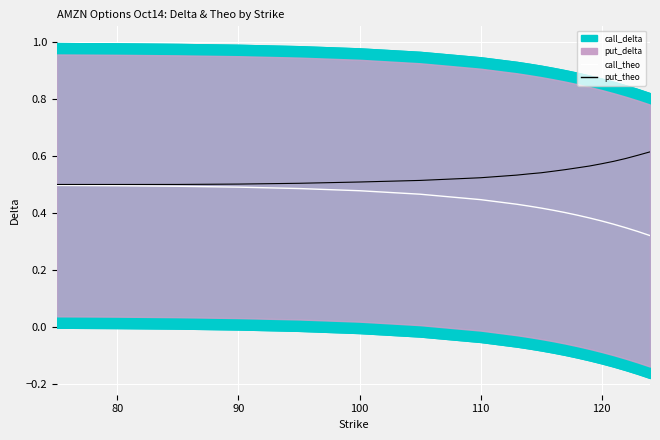

What is the difference between the maximum and minimum values in the put_theo series?

0.1